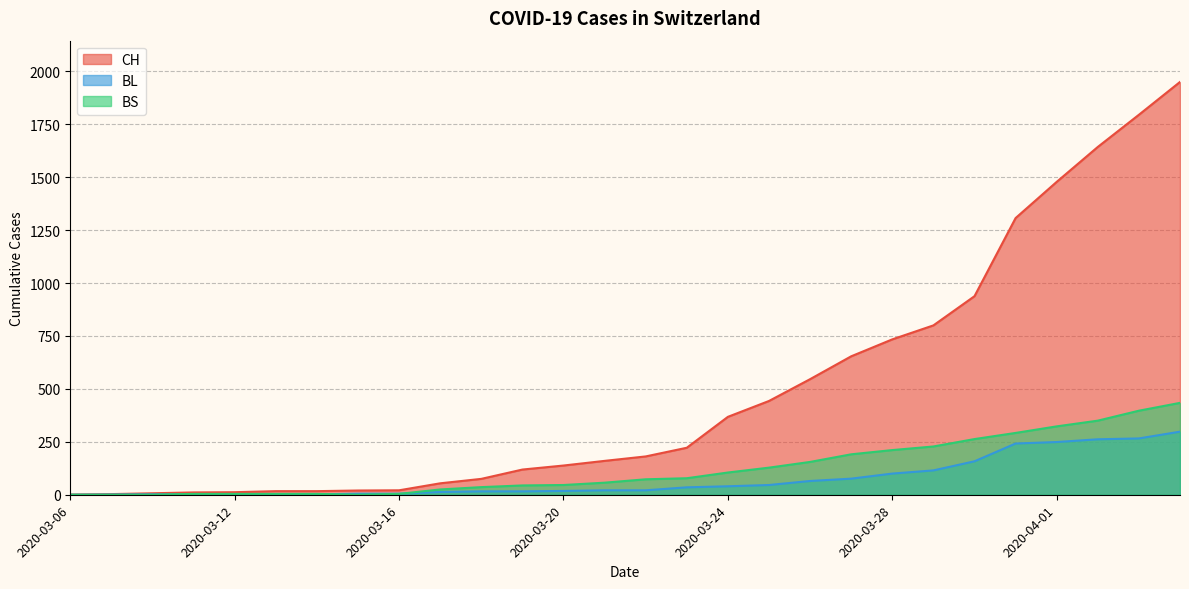

What is the average value of the CH series?

490